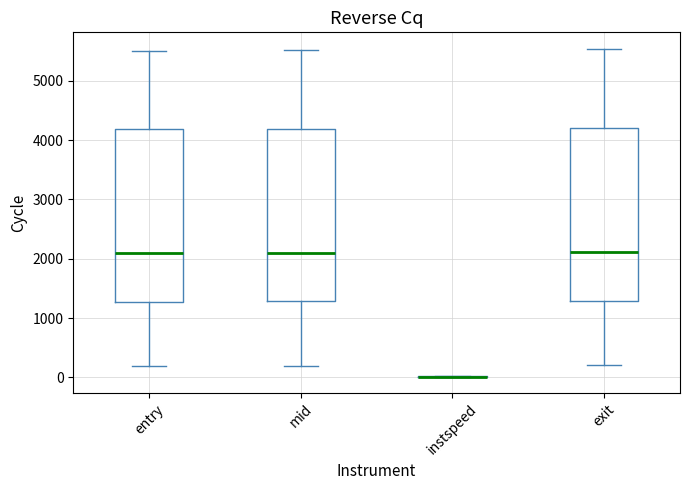

Reading left to right, read every box against the y-axis: the position of its median line, the range the box covers, and the ends of its whiskers. The values are not printed on the chart, so give them approximately, as read against the axis.

entry: median 2100, box 1300 to 4200, whiskers 200 to 5500
mid: median 2100, box 1300 to 4200, whiskers 200 to 5500
instspeed: box collapsed to a line at 0, whiskers 0 to 0
exit: median 2100, box 1300 to 4200, whiskers 200 to 5500